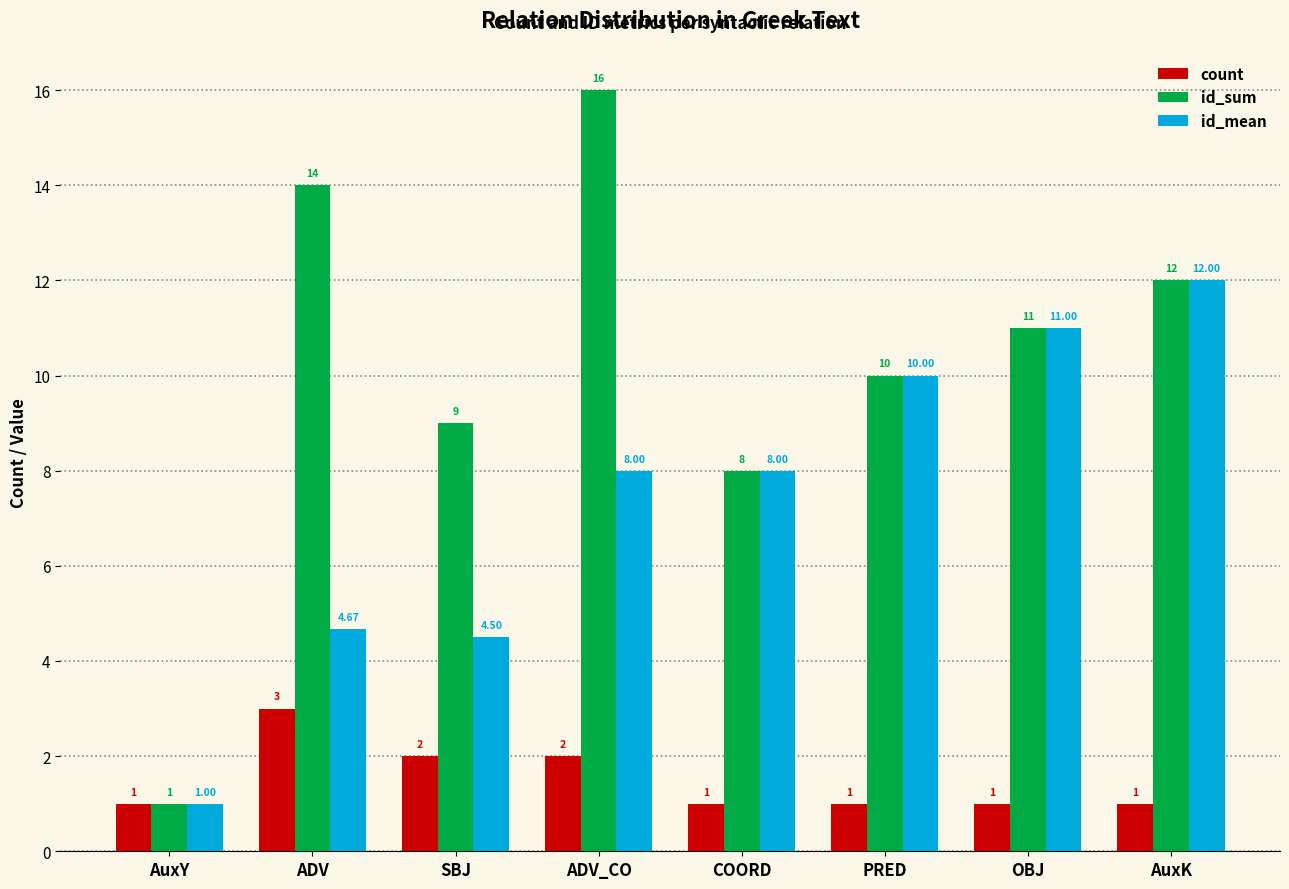

What is the value of the count bar at the 3rd from the left?

2.0